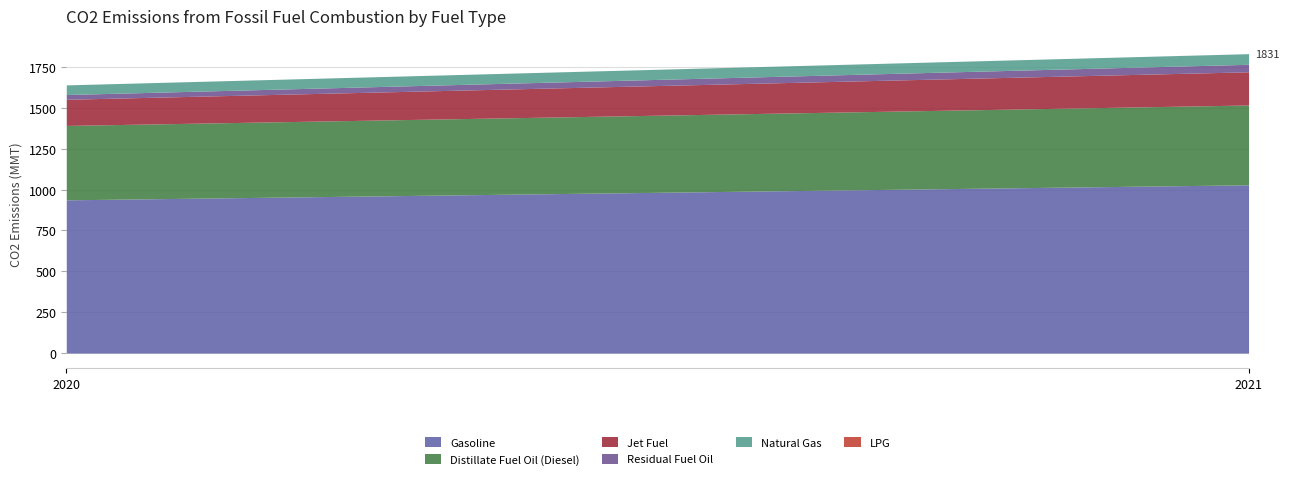

How many lines are shown in the chart?

6